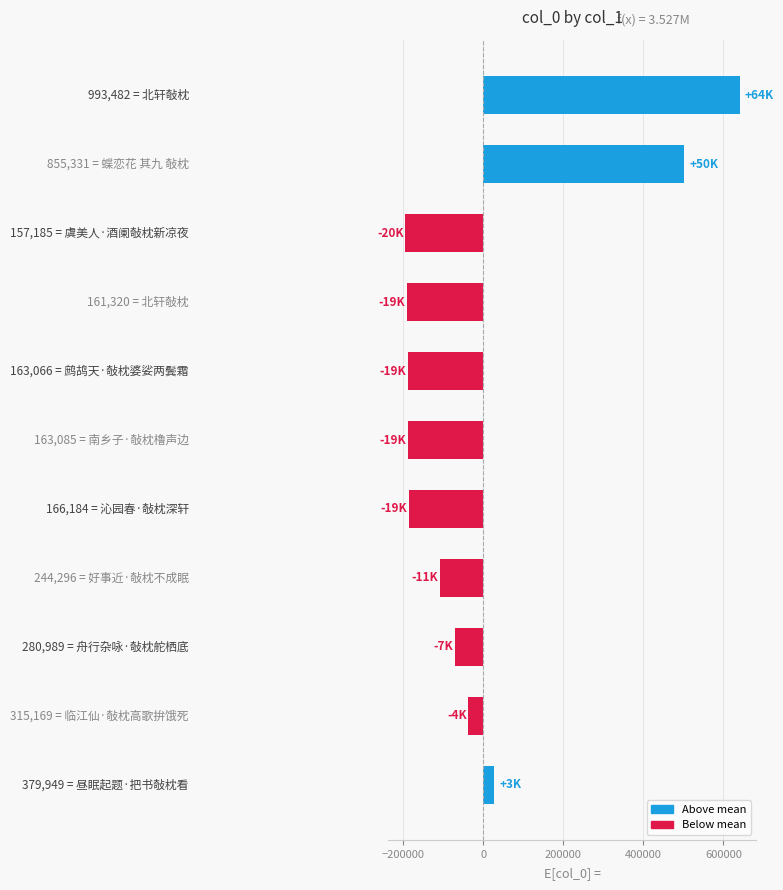

What is the smallest value displayed?

-195547.4